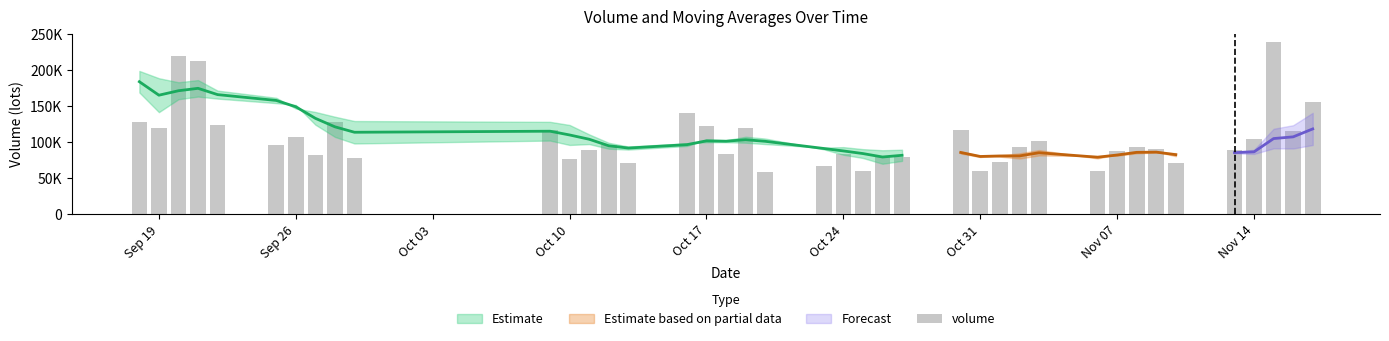

Does the chart contain stacked bars?

No